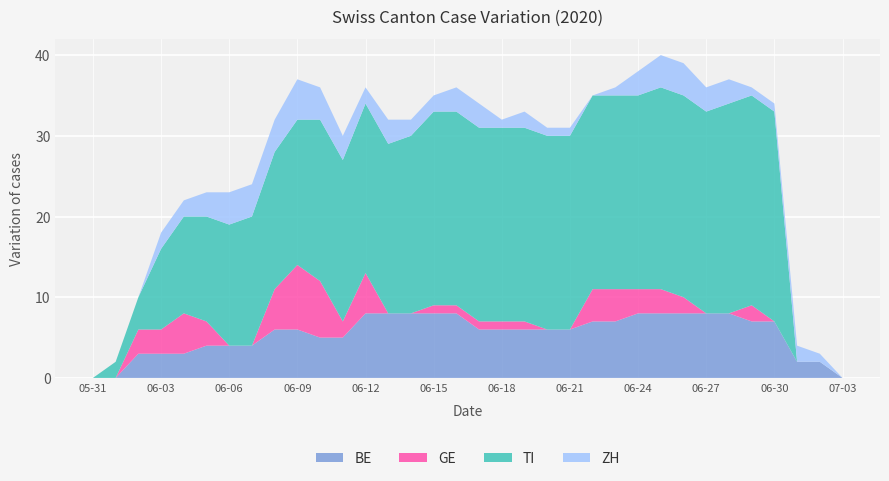

What is the highest value of the BE series?

8